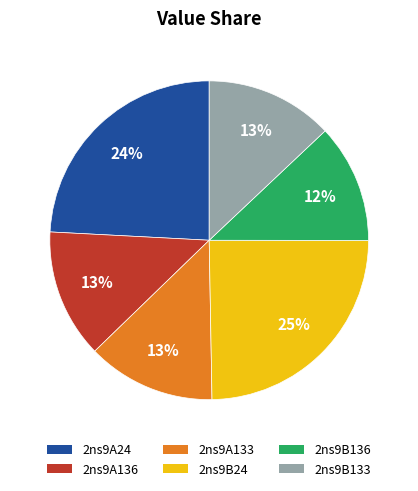

What is the ratio of the value at 2ns9B133 to the value at 2ns9B136?

1.1